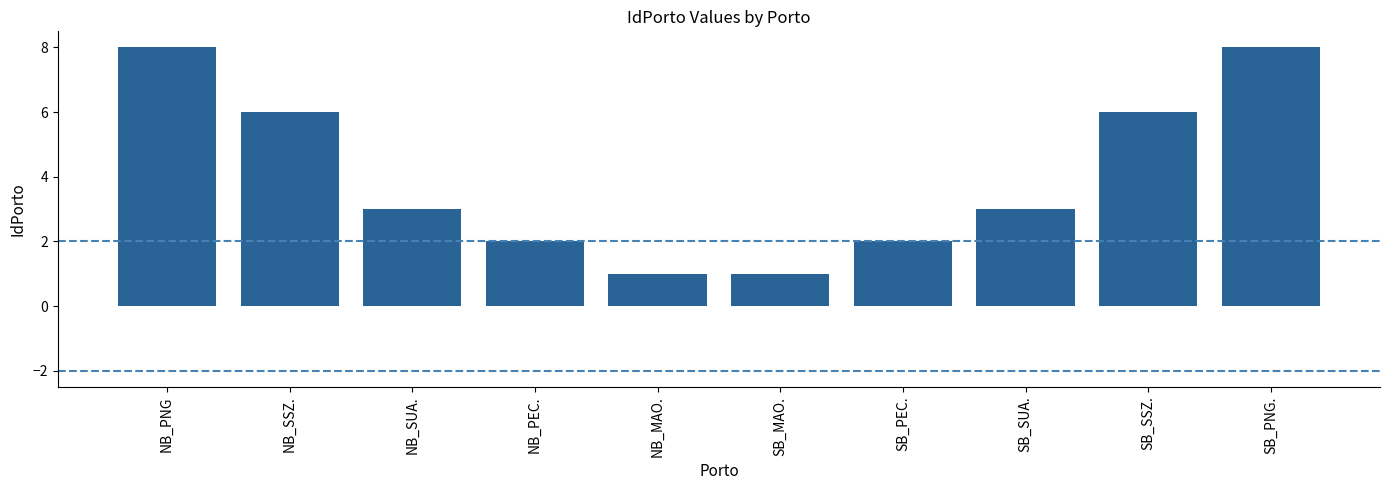

What is the maximum value shown in the chart?

8